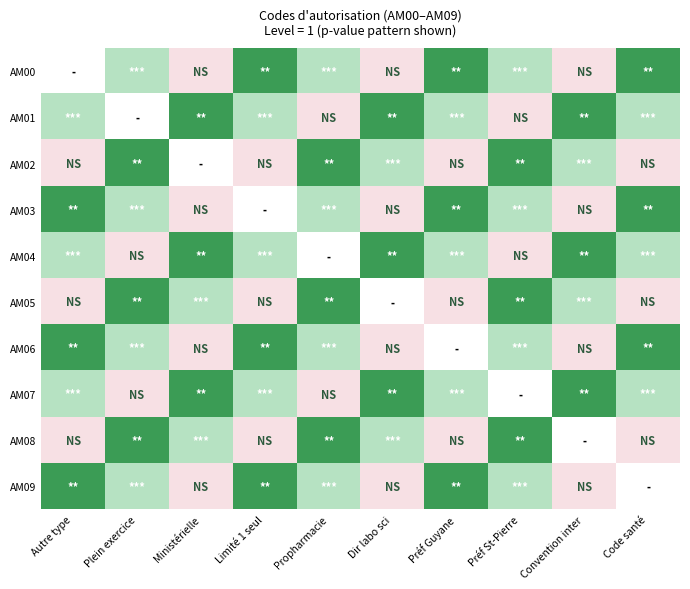

The value of AM02 at Limité 1 seul is 3.0. True or false?

True